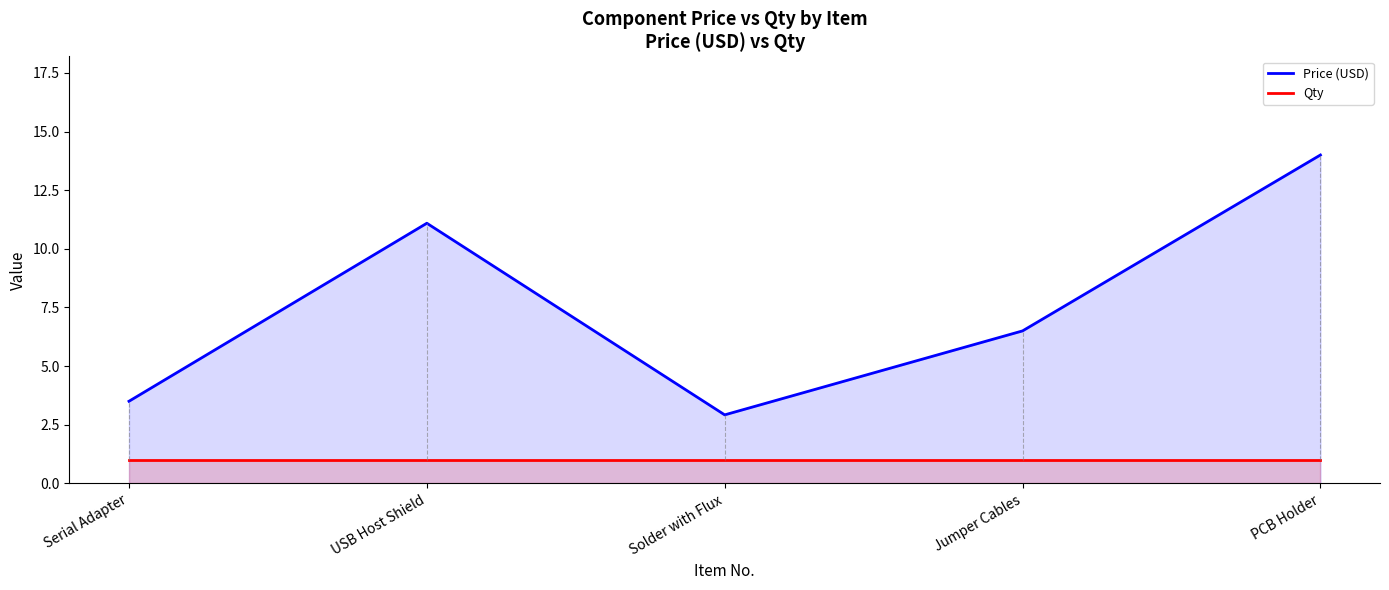

What is the value of the Qty point at the 1st from the left?

1.0